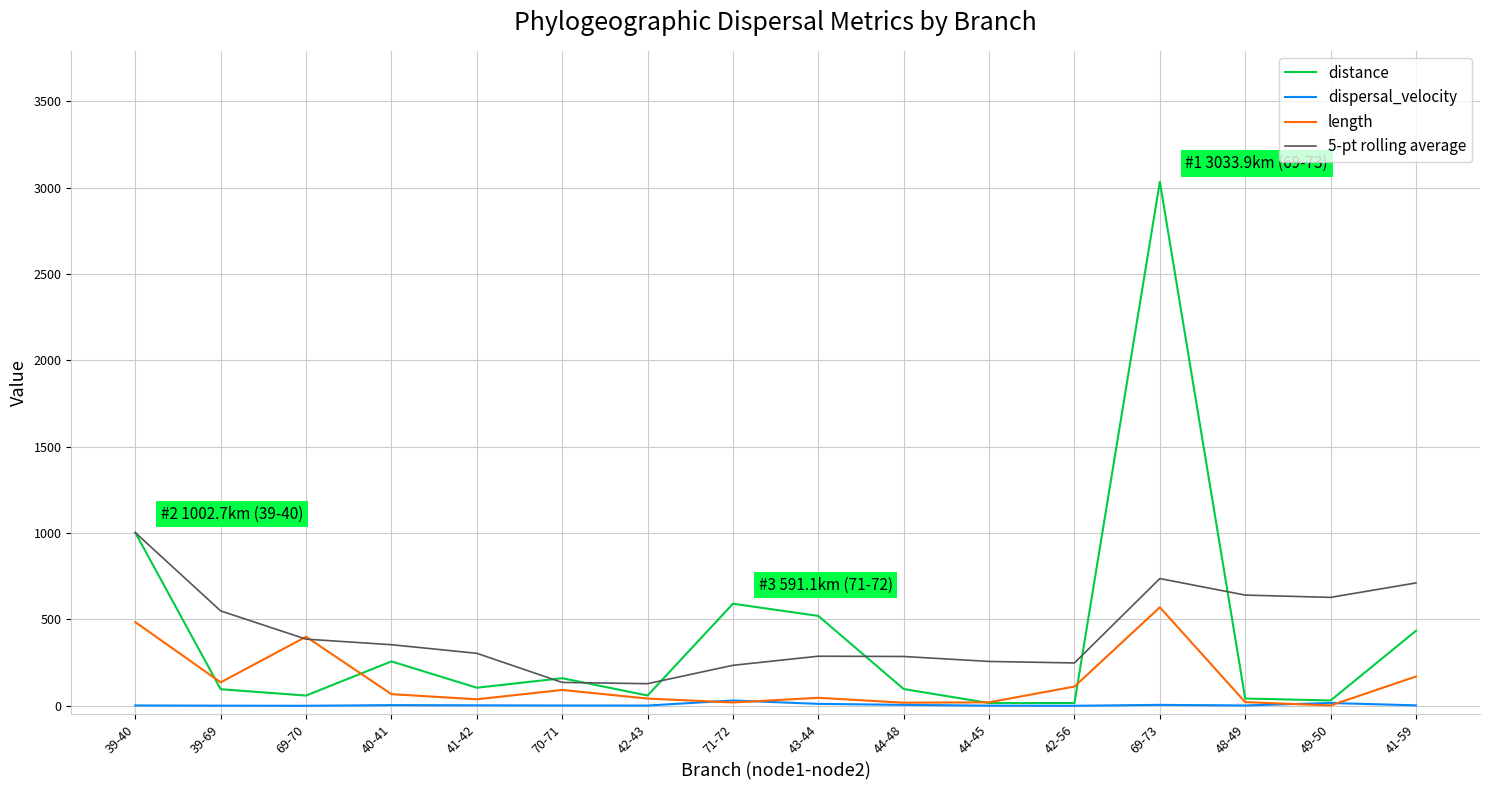

Is this an area chart (filled region under the line)?

No